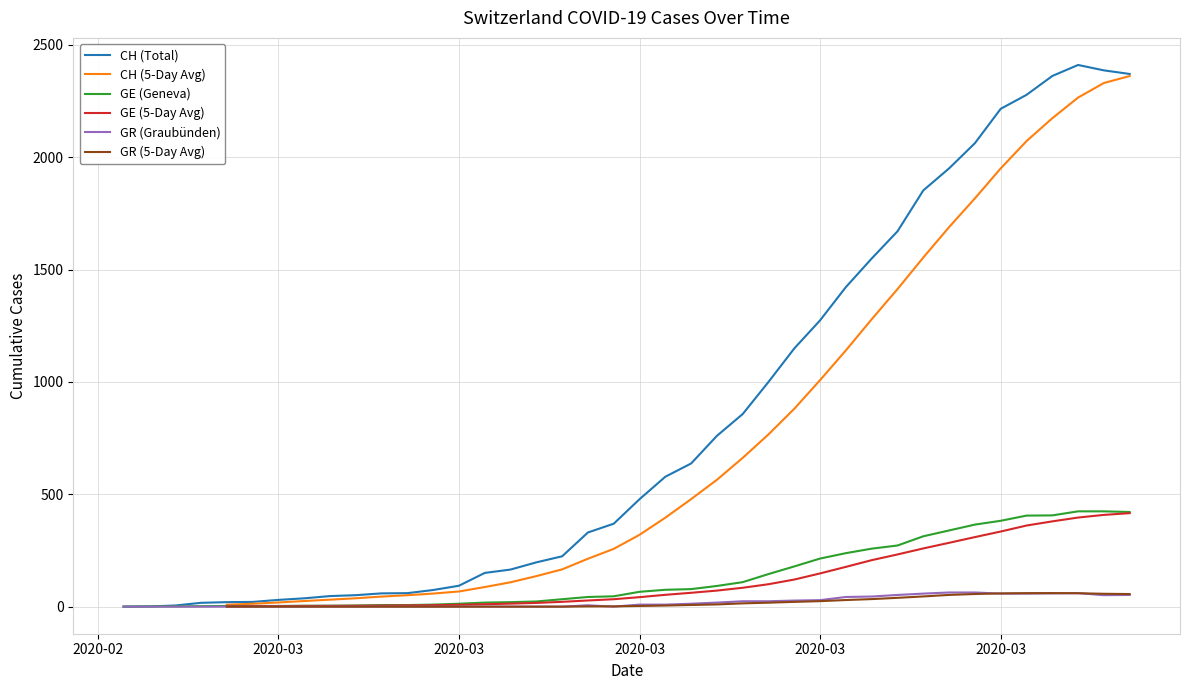

How many distinct data groups are displayed?

6